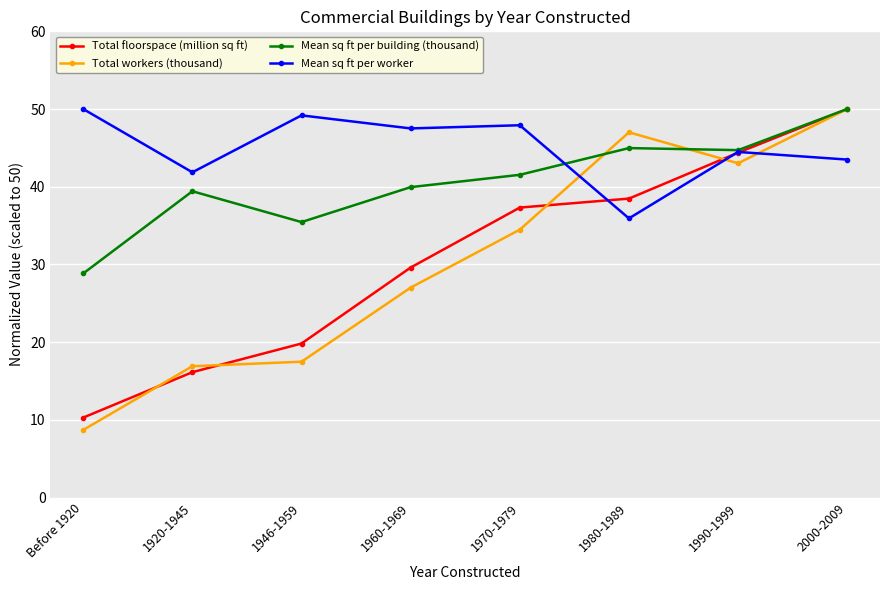

What is the label of the 7th point from the right?

1920-1945